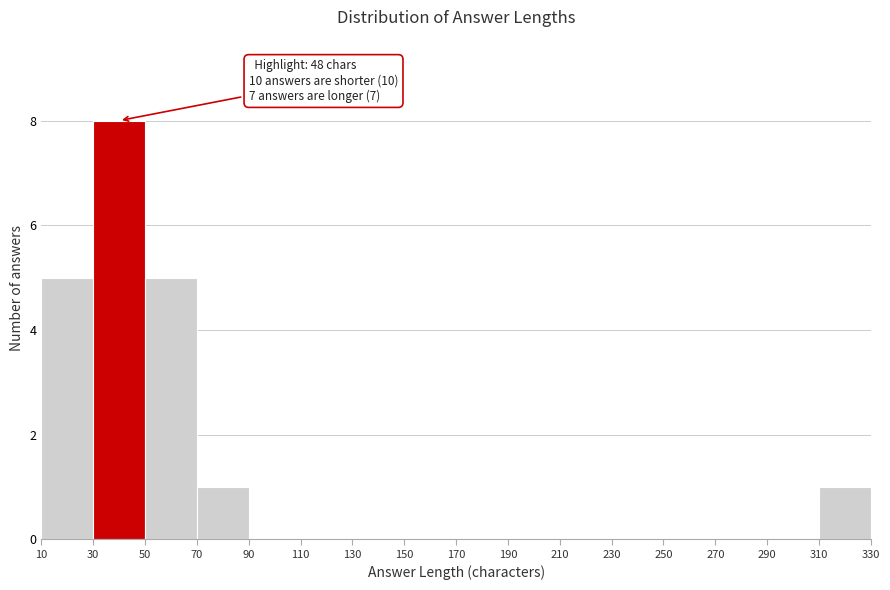

Which range on the x-axis has the tallest bar?

30 to 50